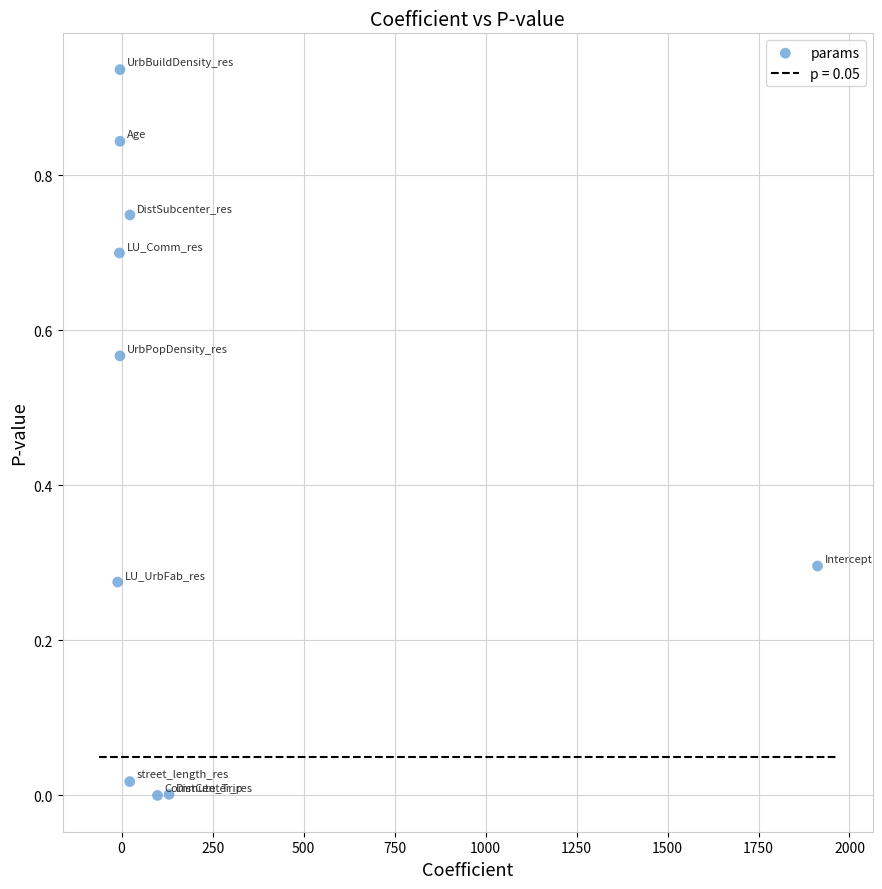

What is the average Y value?

0.4